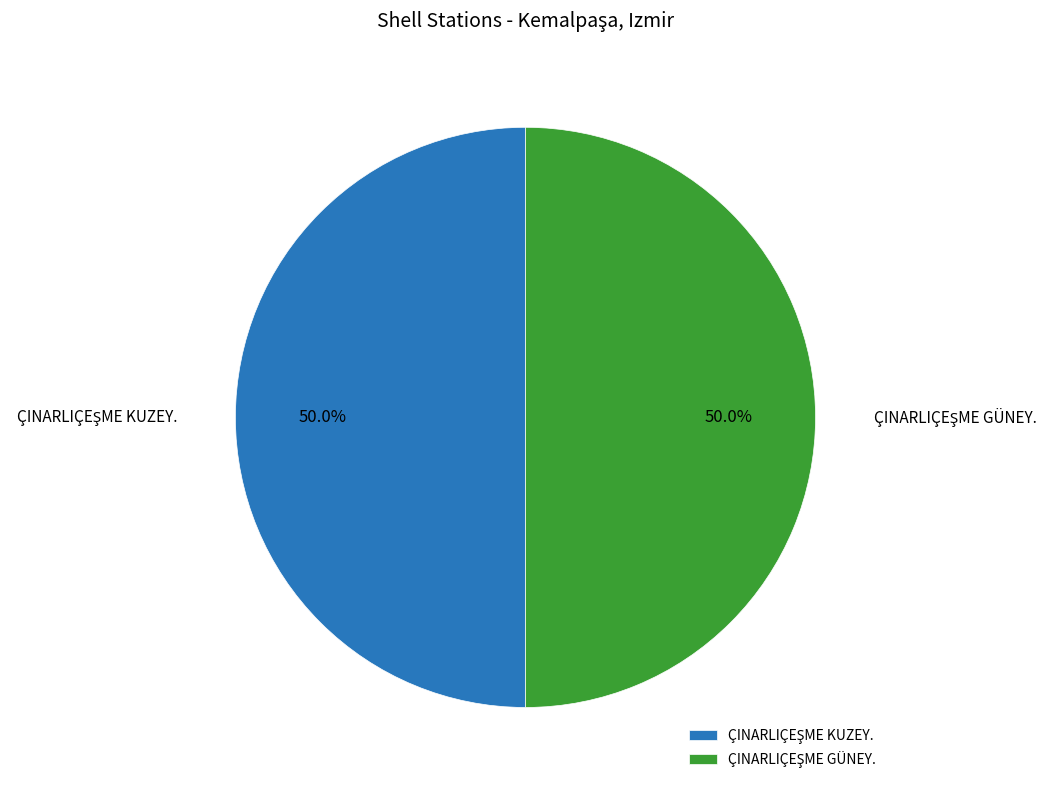

Combined, do ÇINARLIÇEŞME KUZEY. and ÇINARLIÇEŞME GÜNEY. account for over 50%?

Yes